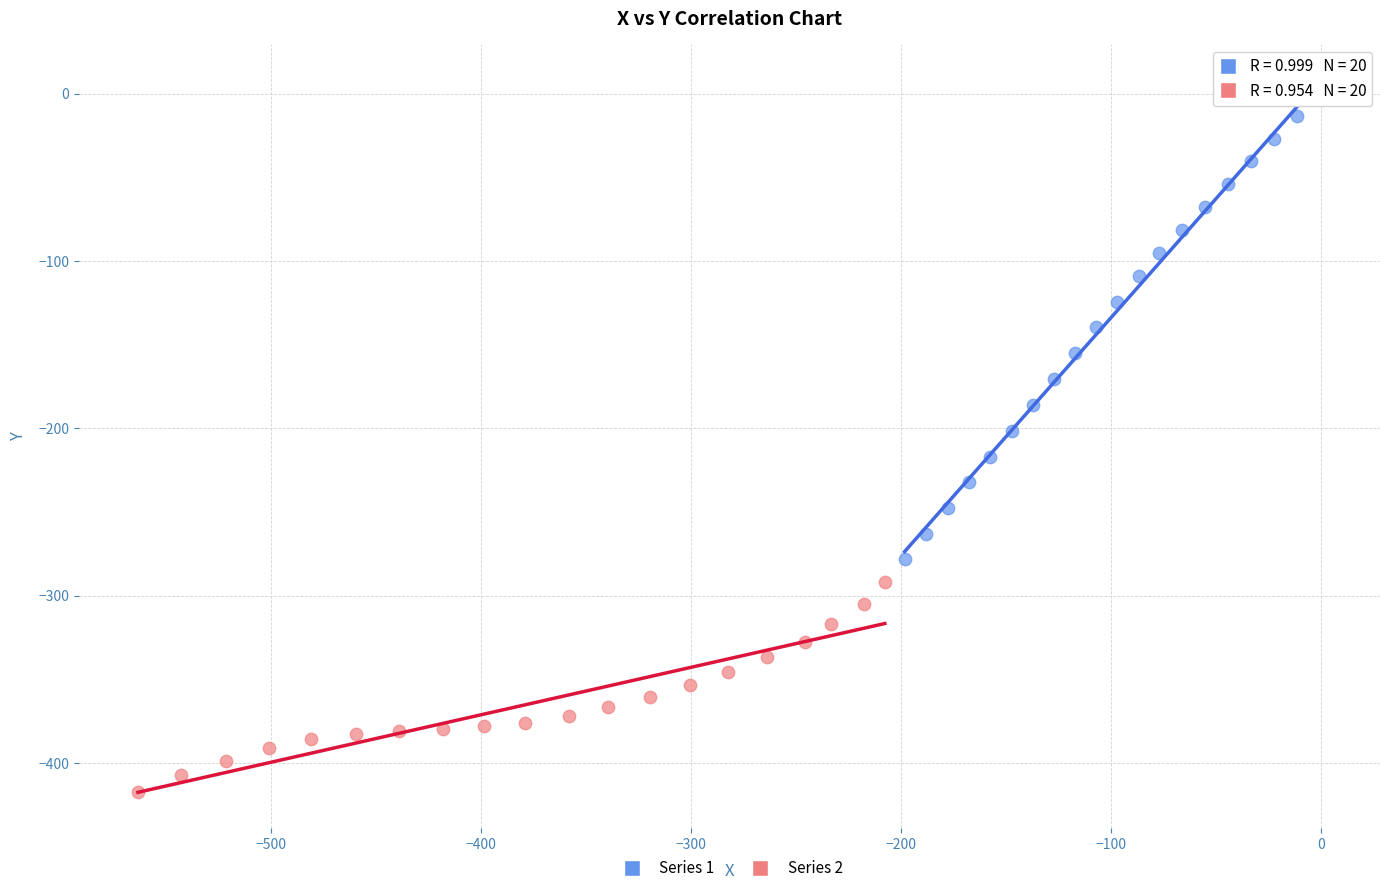

Which series reaches the maximum Y coordinate?

Series 1